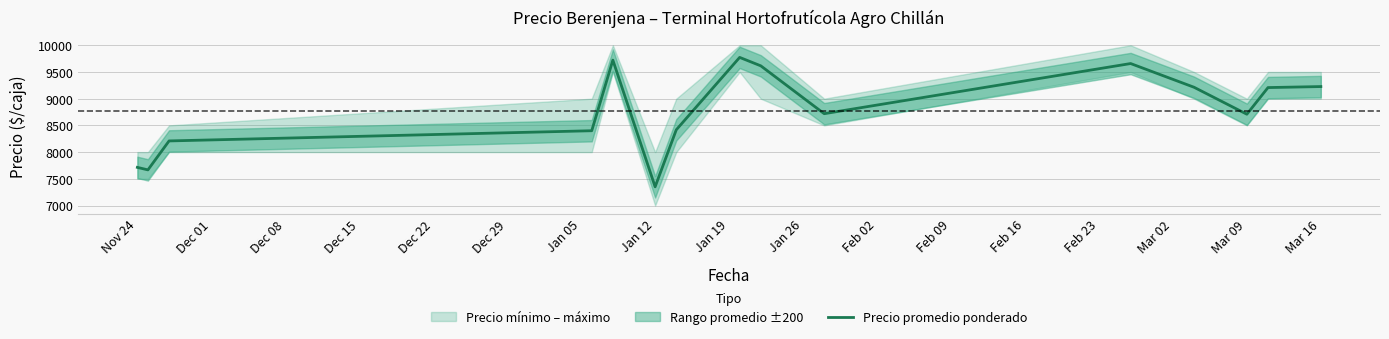

Does the chart display data point markers on the line(s)?

No